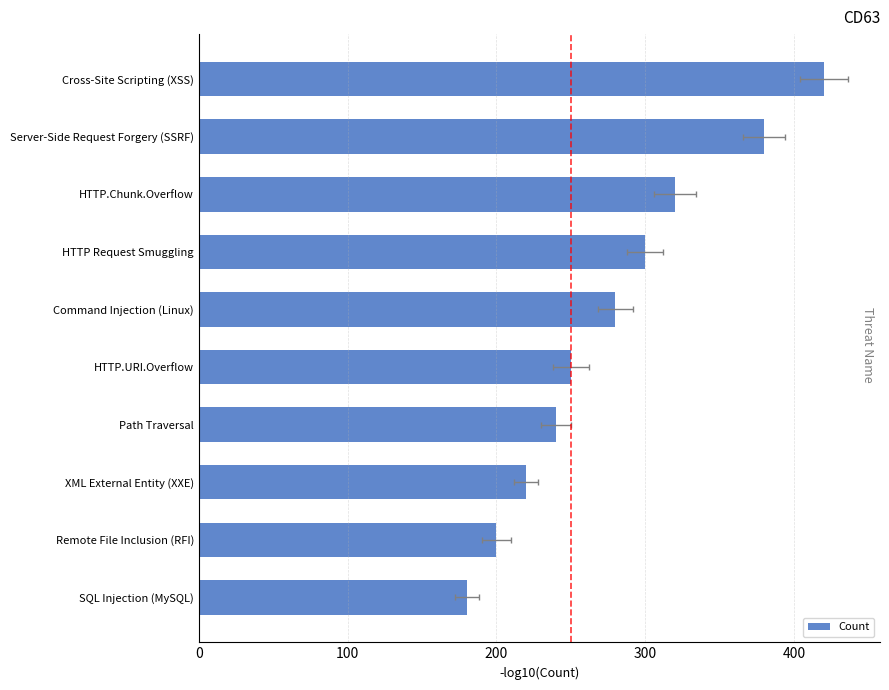

What is the sum of all values?

2790